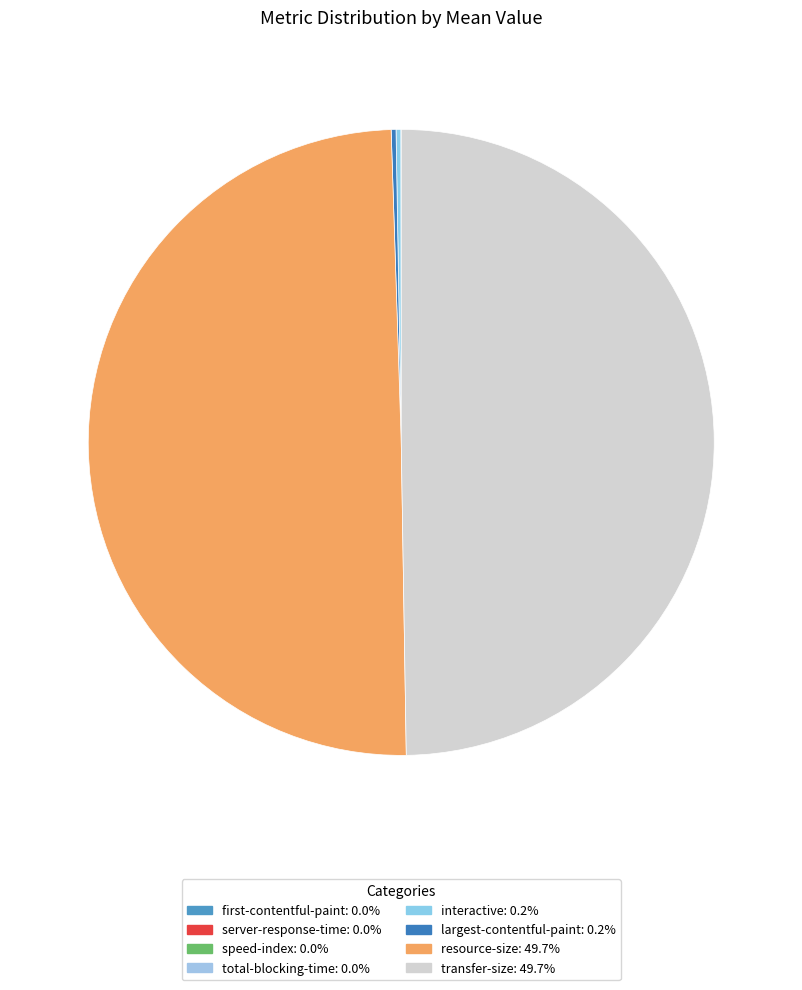

Rank the categories by value from lowest to highest.

server-response-time, first-contentful-paint, total-blocking-time, speed-index, largest-contentful-paint, interactive, resource-size, transfer-size